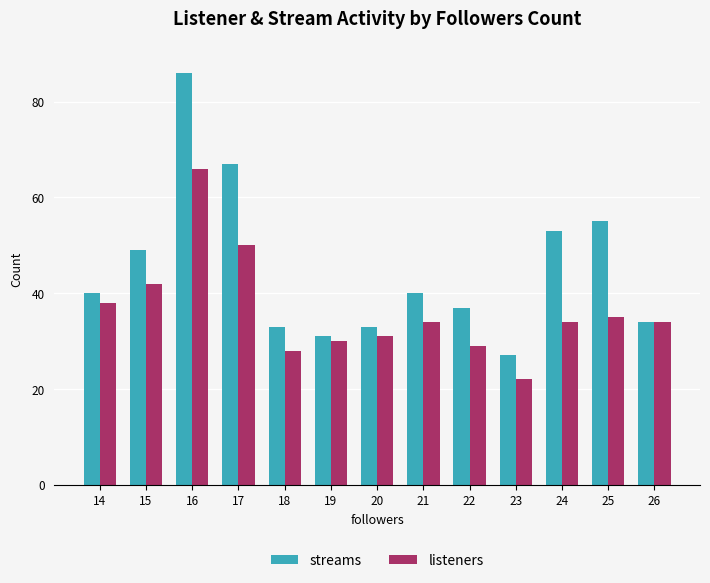

The listeners series shows 31 at 20. True or false?

True